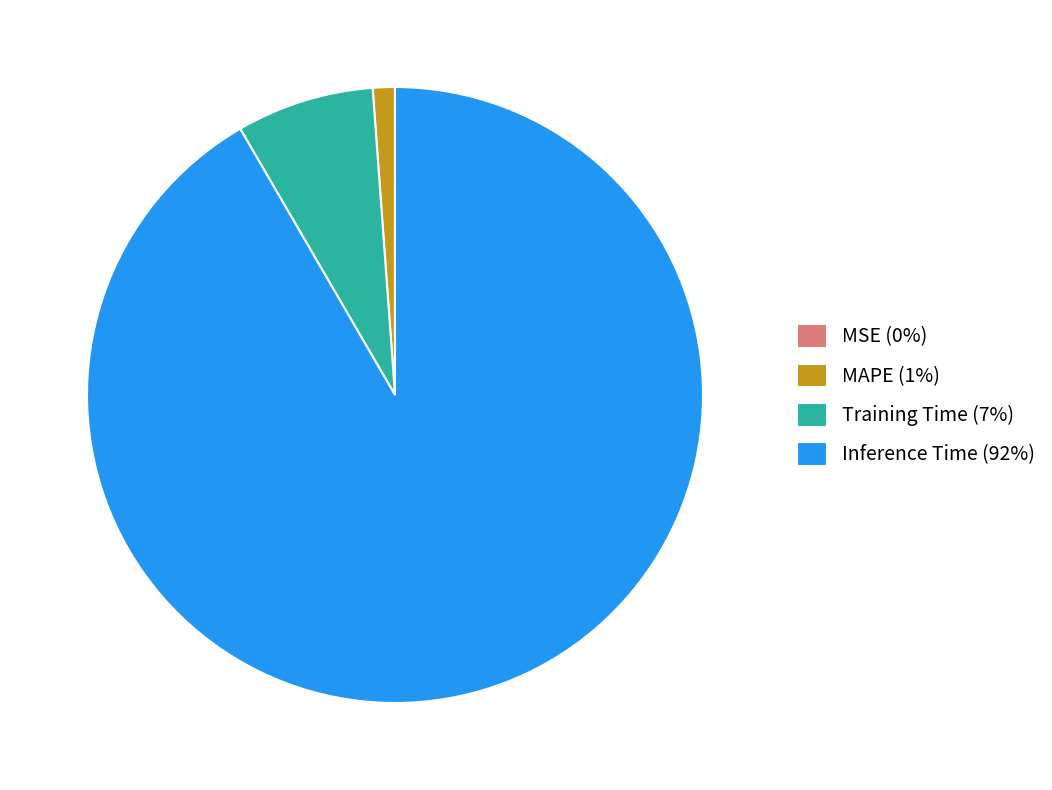

Is it true that Inference Time (92%) is 92% of the pie?

True